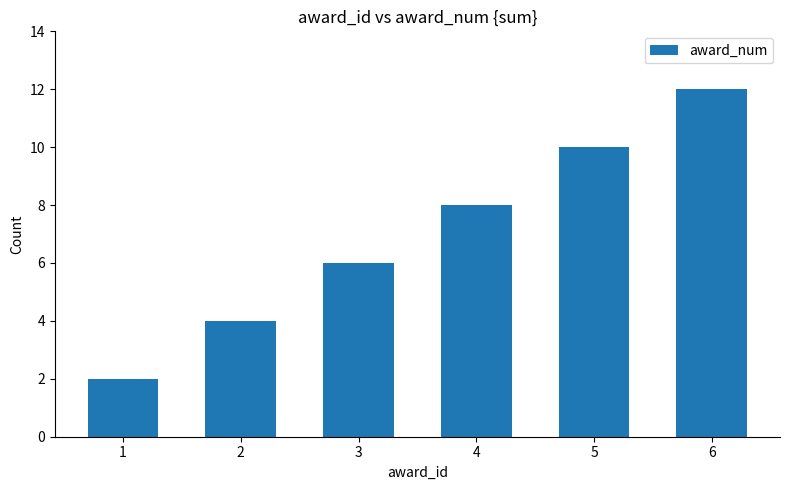

What is the average value?

7